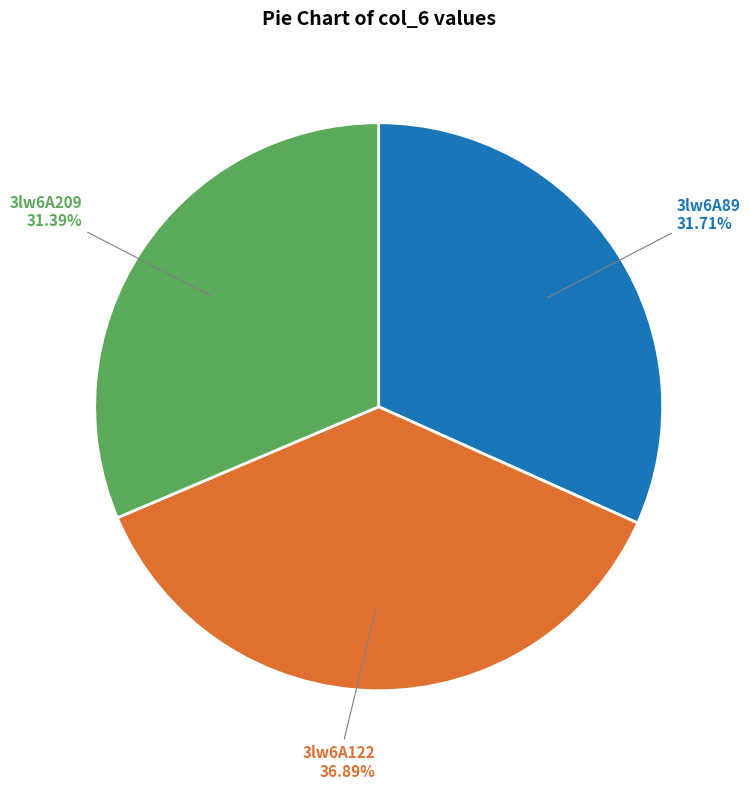

Is there a majority slice in this chart?

No